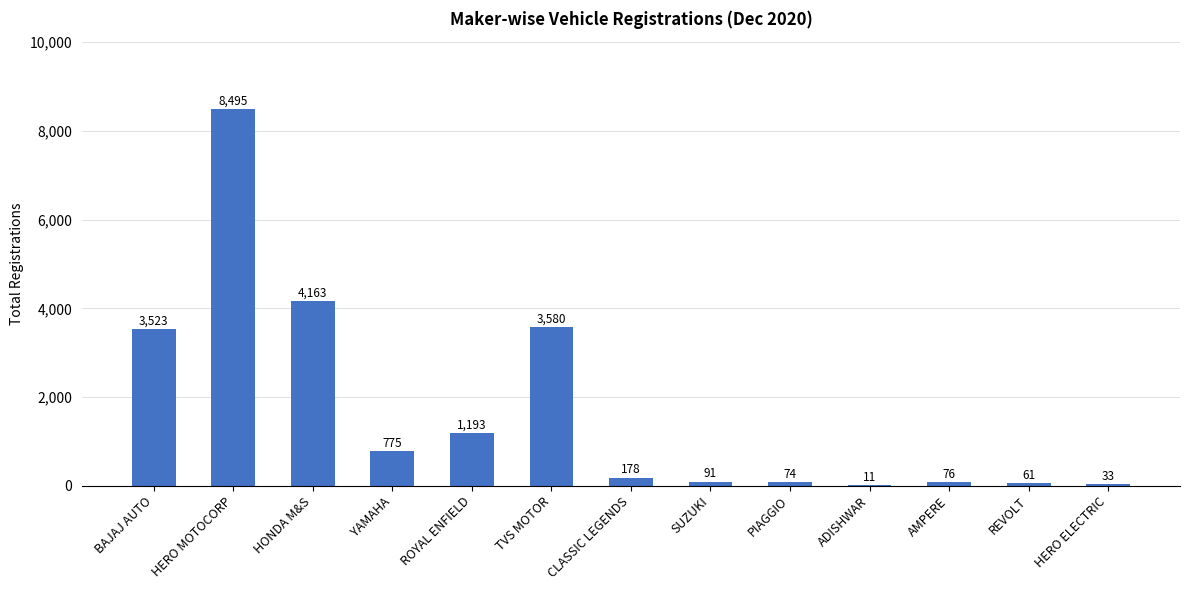

What is the sum of the values at HERO ELECTRIC and YAMAHA?

808